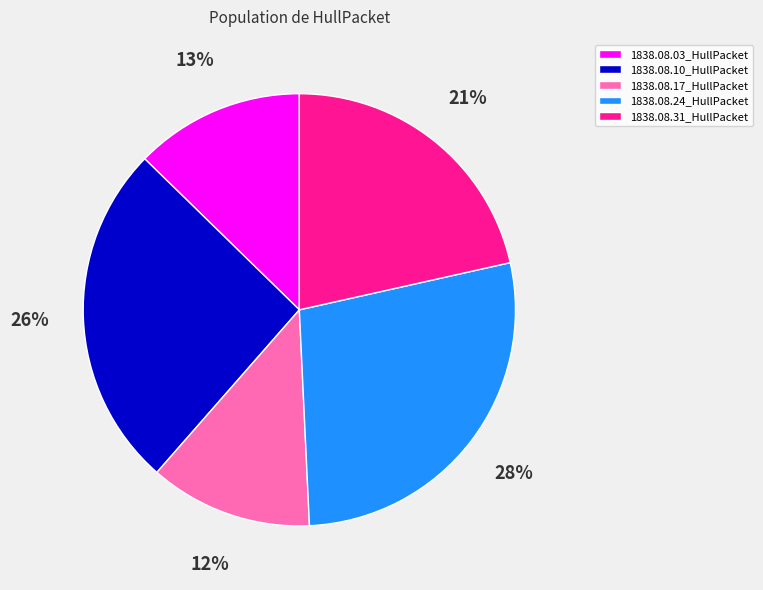

To the nearest percent, what is the average slice percentage?

20%